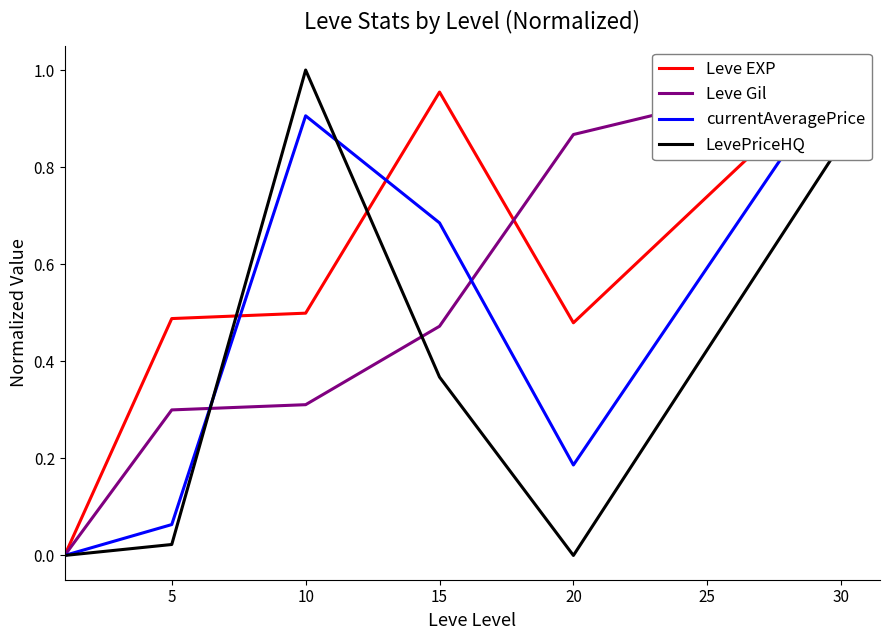

The currentAveragePrice series shows 0.7 at 15. True or false?

True